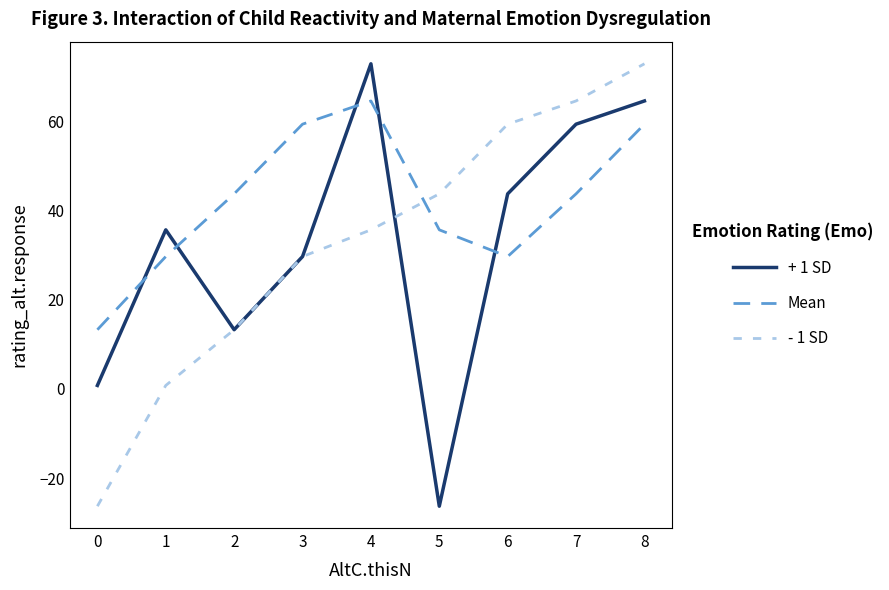

The - 1 SD series shows -45.0 at 0. True or false?

False